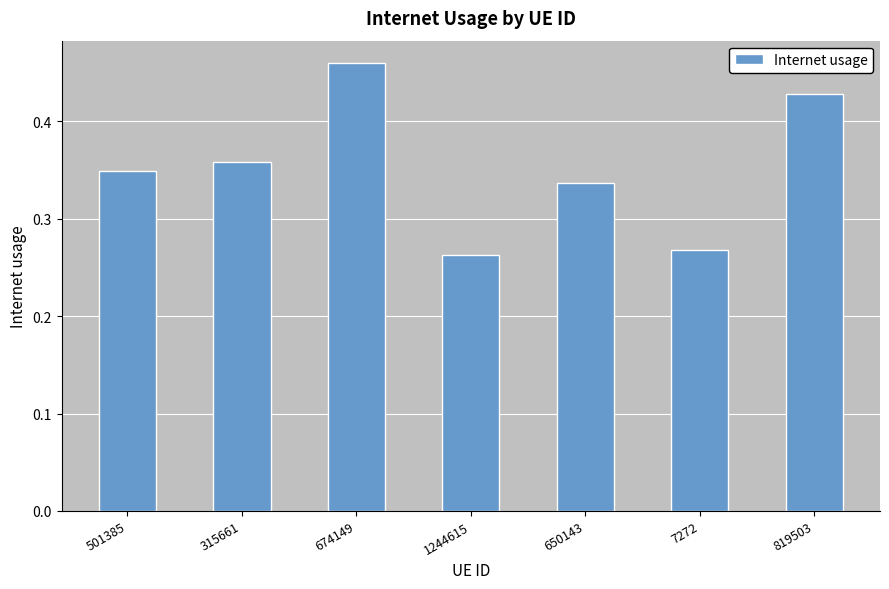

What is the label of the 6th bar from the left?

7272